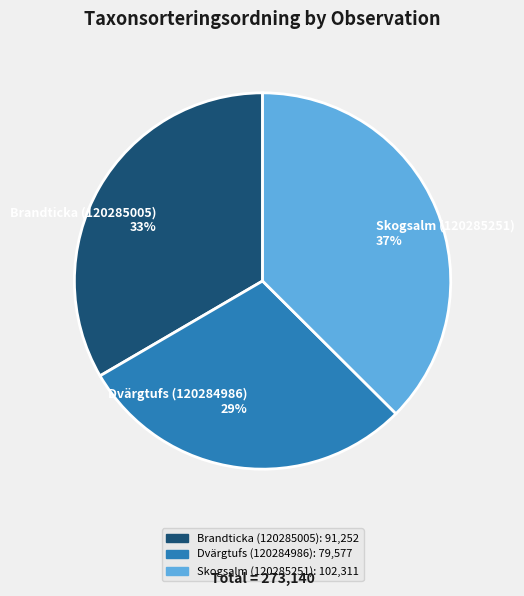

What percentage is the Skogsalm (120285251) slice, to the nearest percent?

37%